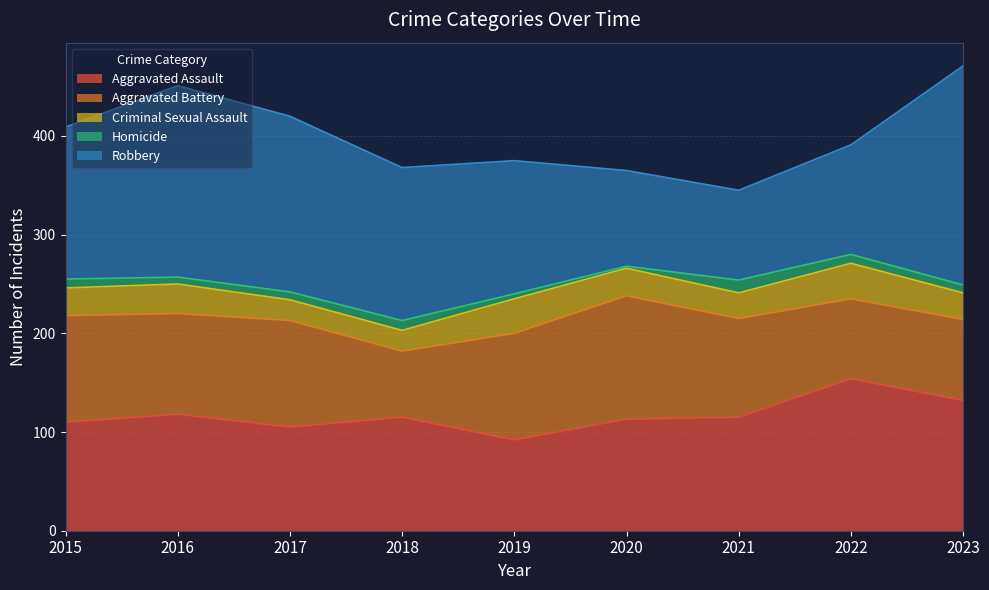

Reading right to left, transcribe all the data shown in this chart.

Aggravated Assault: 132	154	115	113	92	115	105	118	110
Aggravated Battery: 82	81	100	125	108	67	108	102	108
Criminal Sexual Assault: 27	36	26	28	35	21	21	30	28
Homicide: 8	9	13	2	5	10	8	7	9
Robbery: 222	111	91	97	135	155	178	194	154